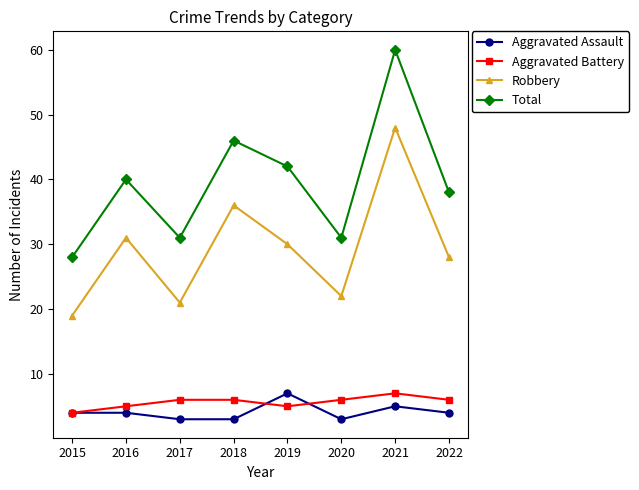

The Aggravated Battery series shows 5 at 2016. True or false?

True